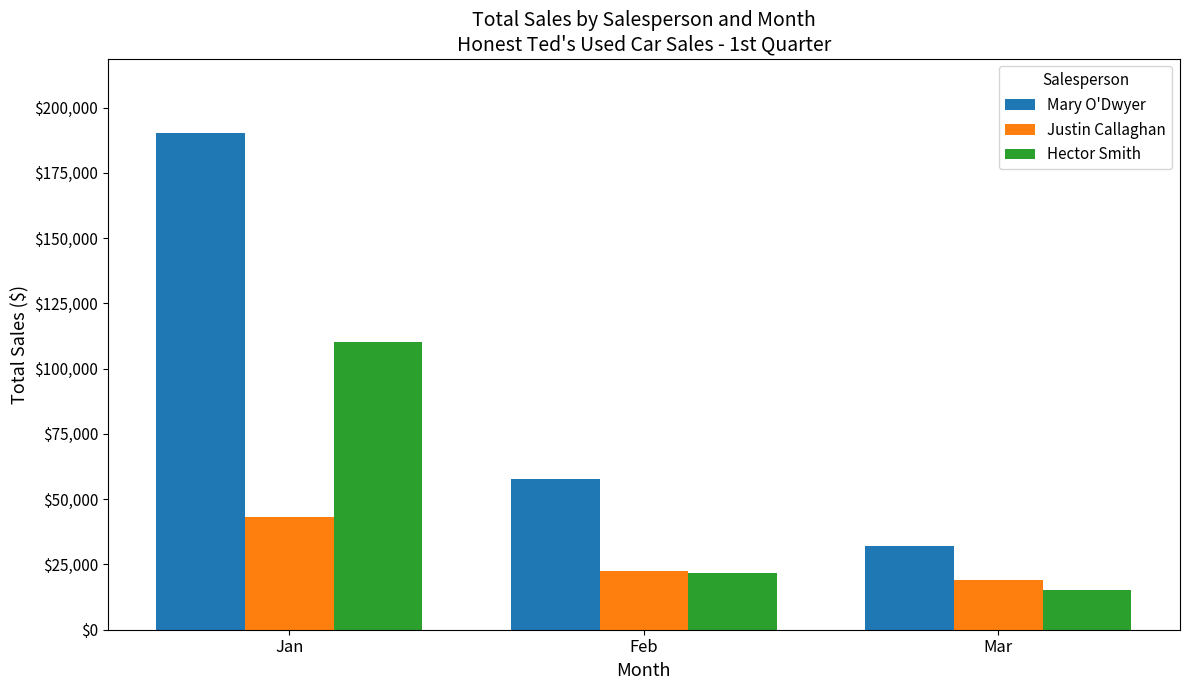

Rank the series by their average value, from lowest to highest.

Justin Callaghan, Hector Smith, Mary O'Dwyer